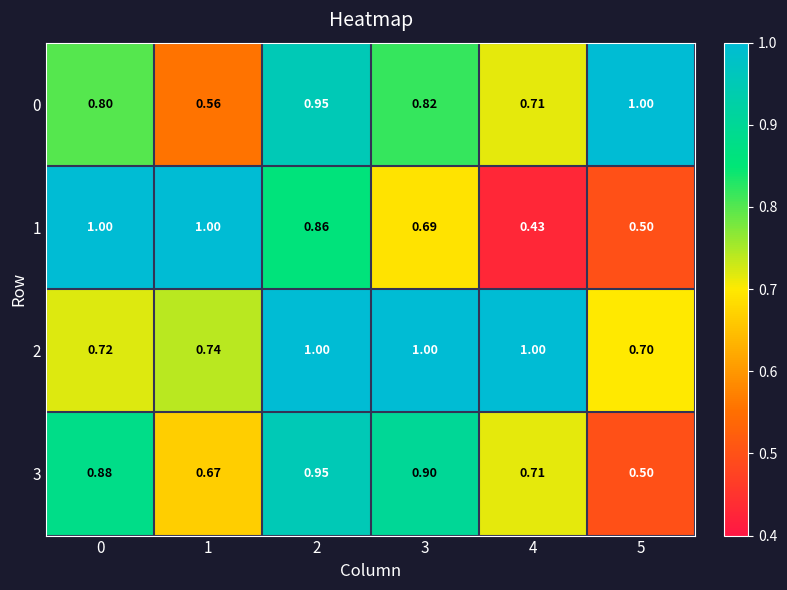

Is the value of 2 at 3 greater than the value of 3 at 5?

Yes